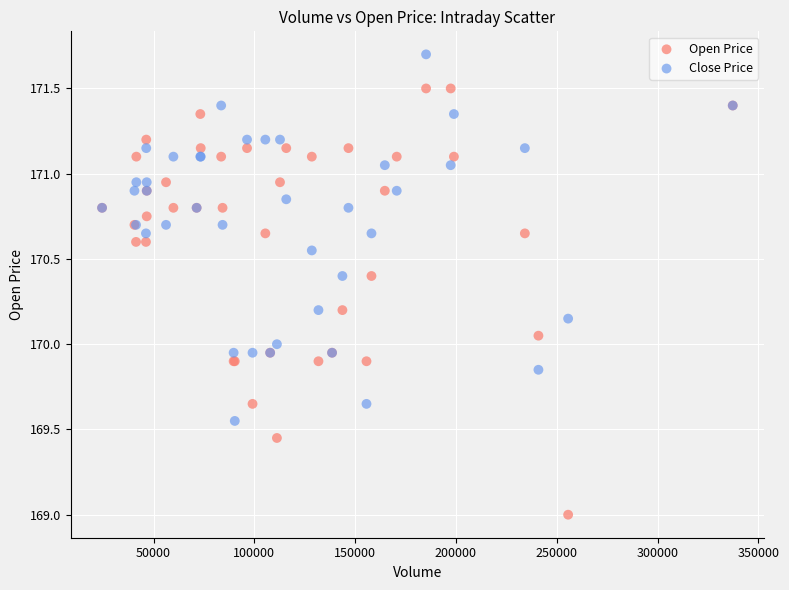

Which series has the largest Y range (max minus min)?

Open Price